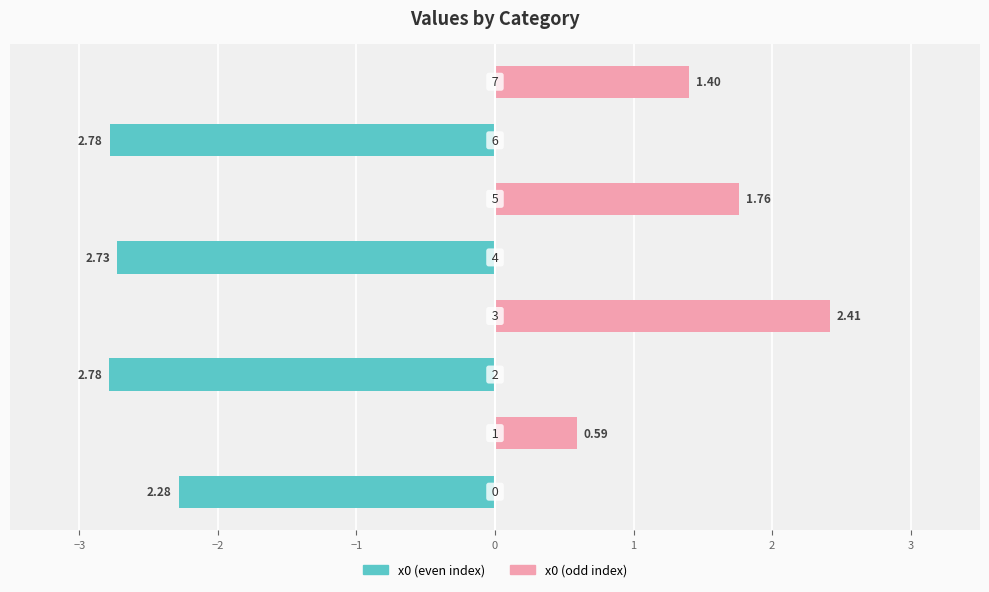

Which series has the largest total across all categories?

x0 (odd)